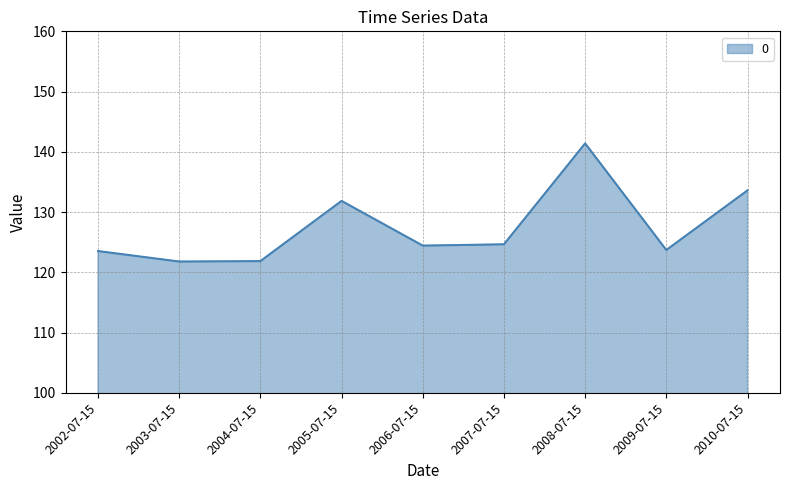

What is the difference between the values at 2008-07-15 and 2002-07-15?

17.9